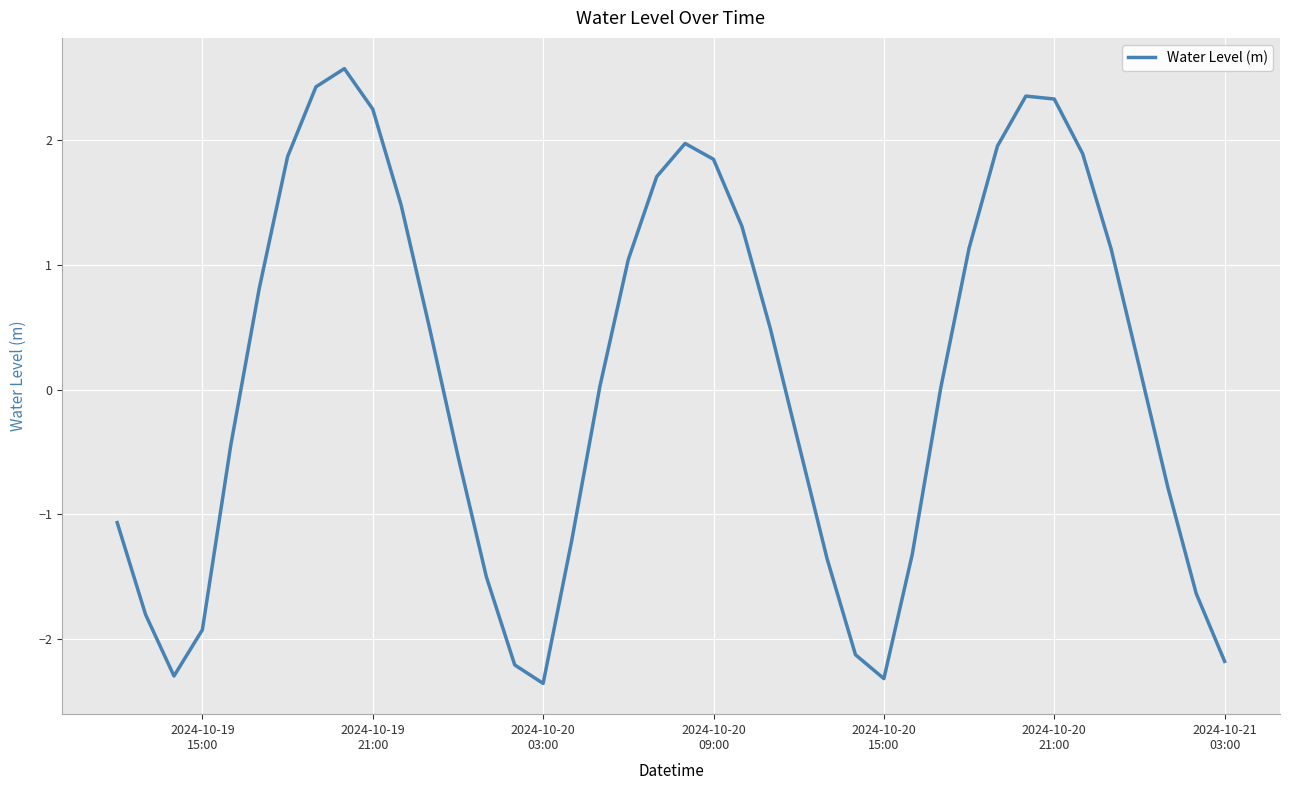

What is the difference between the maximum and minimum values?

4.9